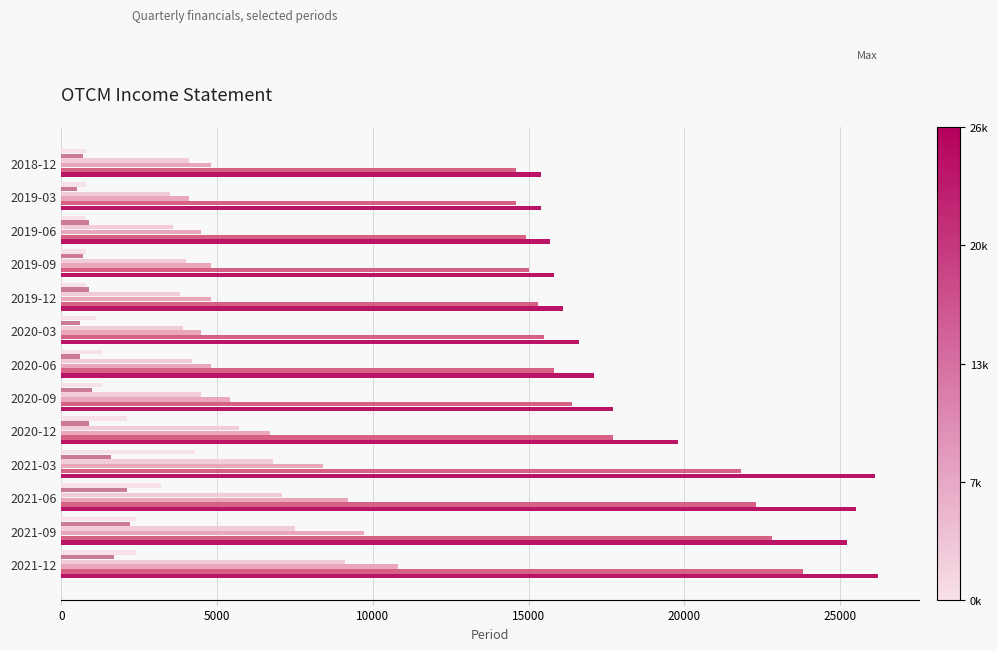

Count the number of categories in the chart.

13